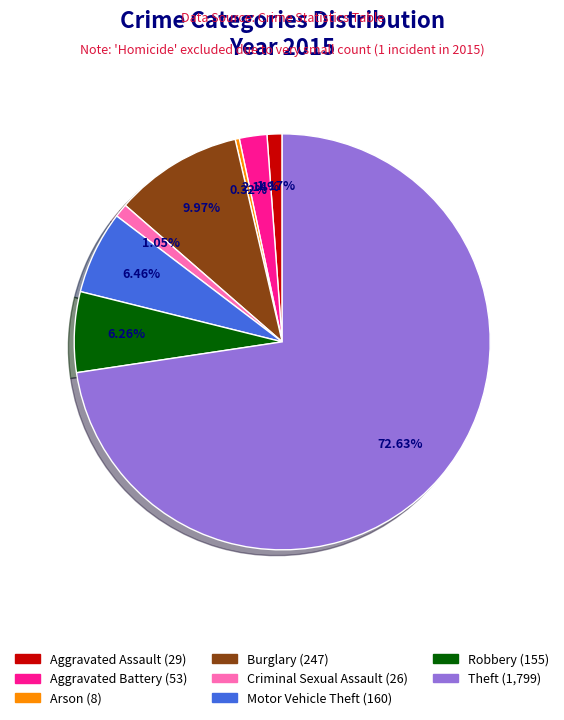

Is there a majority slice in this chart?

Yes